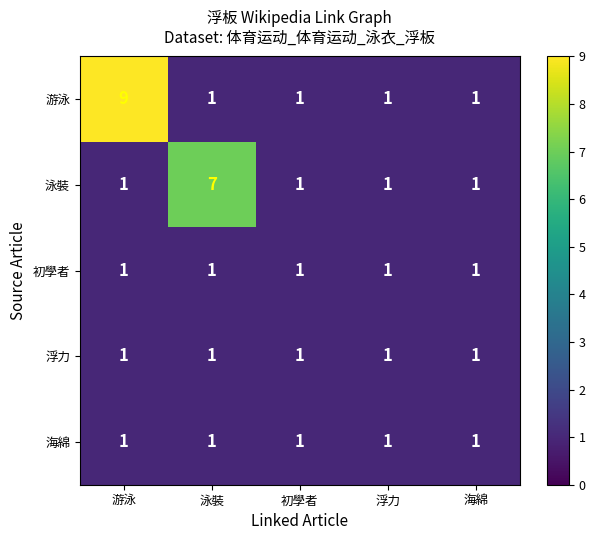

Between 游泳 and 泳裝, which series saw the biggest shift?

游泳